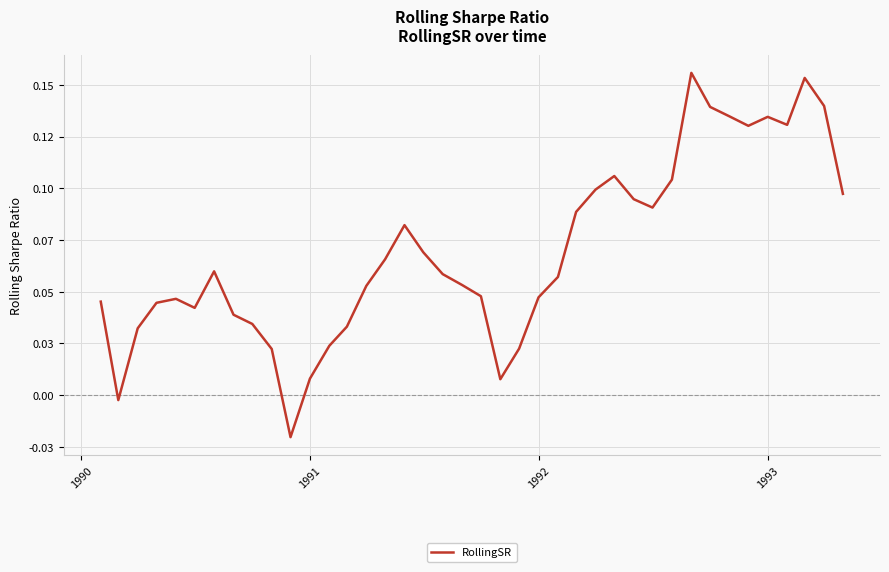

Does the chart display data point markers on the line(s)?

No